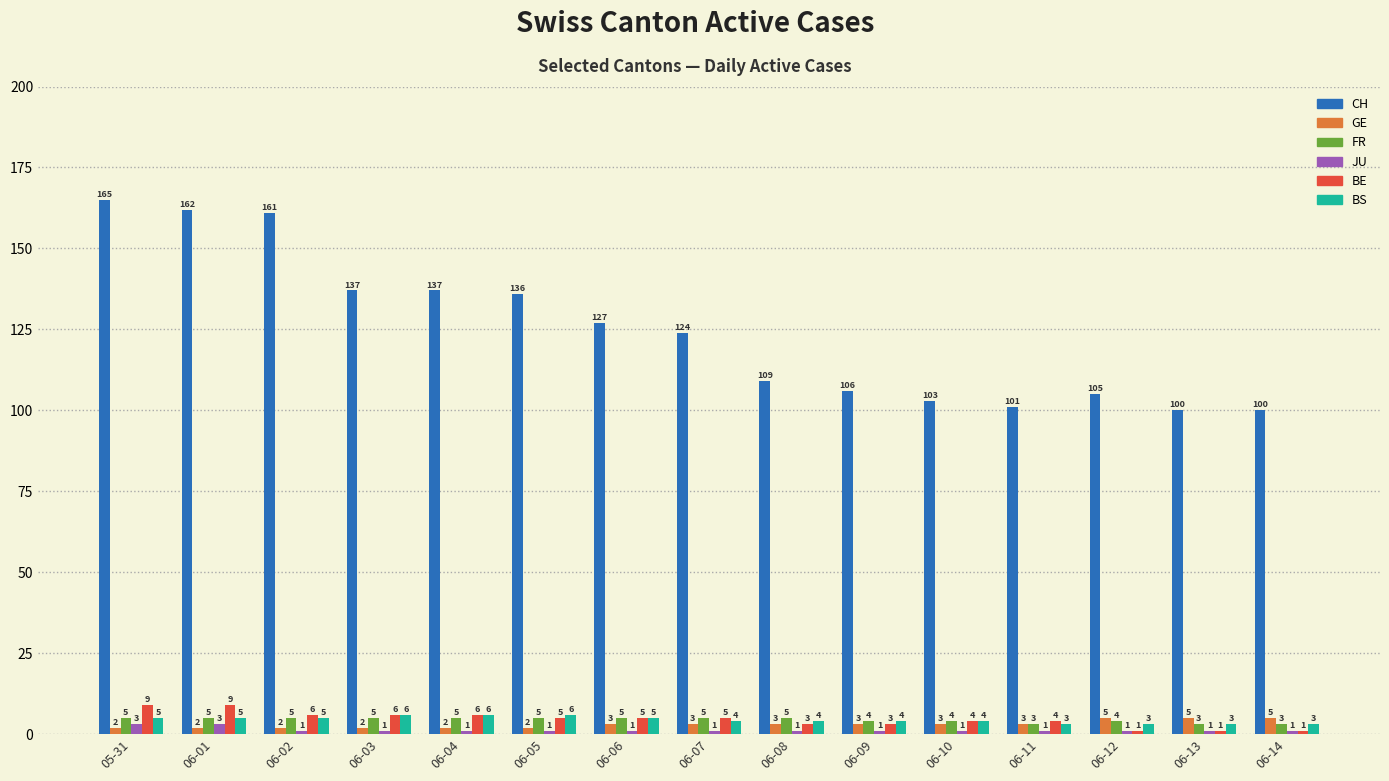

Reading left to right, list all the values displayed in this chart.

CH: 165	162	161	137	137	136	127	124	109	106	103	101	105	100	100
GE: 2	2	2	2	2	2	3	3	3	3	3	3	5	5	5
FR: 5	5	5	5	5	5	5	5	5	4	4	3	4	3	3
JU: 3	3	1	1	1	1	1	1	1	1	1	1	1	1	1
BE: 9	9	6	6	6	5	5	5	3	3	4	4	1	1	1
BS: 5	5	5	6	6	6	5	4	4	4	4	3	3	3	3